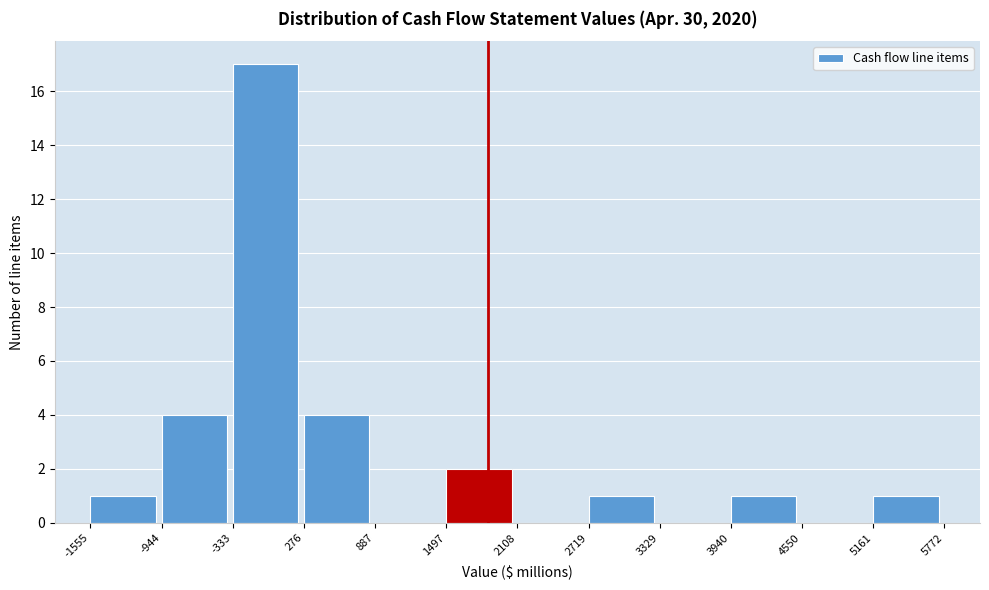

Reading left to right, transcribe this chart: for each bar, give the range it covers on the x-axis and its height. The values are not printed on the chart, so give them approximately, as read against the axis.

-1555 to -944: 1
-944 to -333: 4
-333 to 276: 17
276 to 887: 4
887 to 1497: 0
1497 to 2108: 2
2108 to 2719: 0
2719 to 3329: 1
3329 to 3940: 0
3940 to 4550: 1
4550 to 5161: 0
5161 to 5772: 1